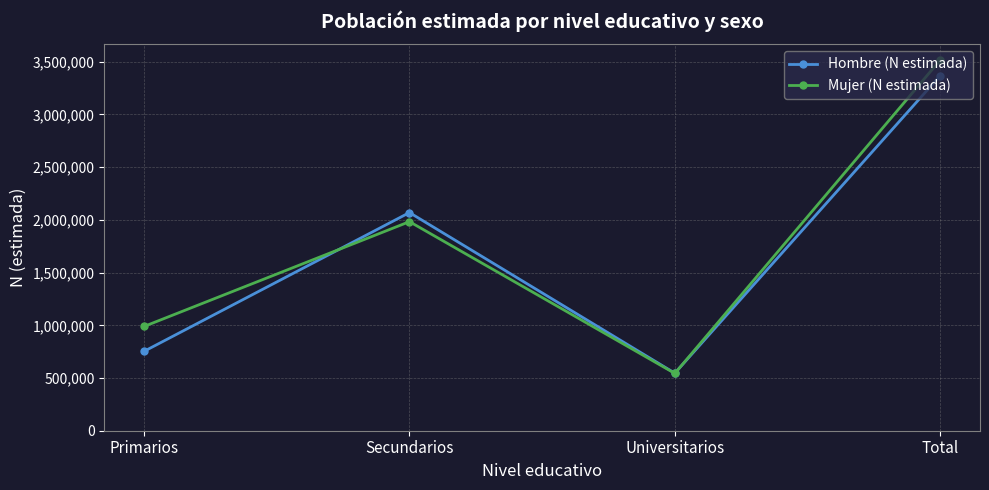

True or false: Mujer (N estimada) and Hombre (N estimada) cross at least once.

True